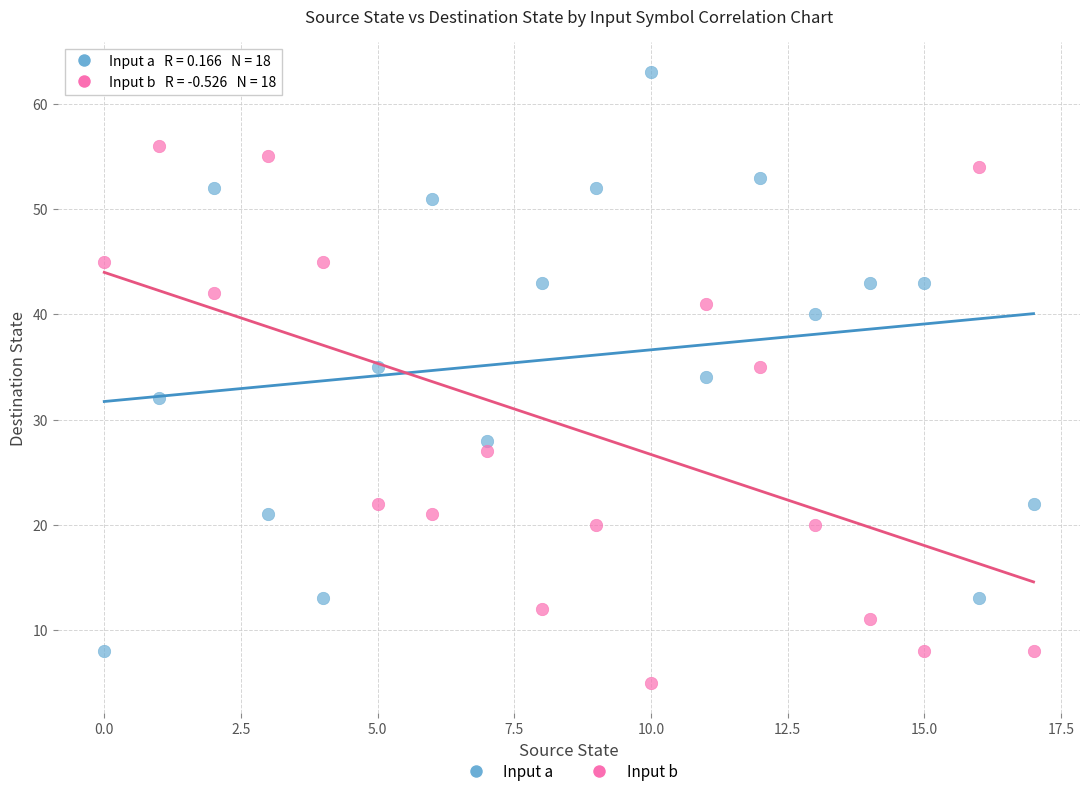

What are all the series names shown in the legend?

Input a, Input b